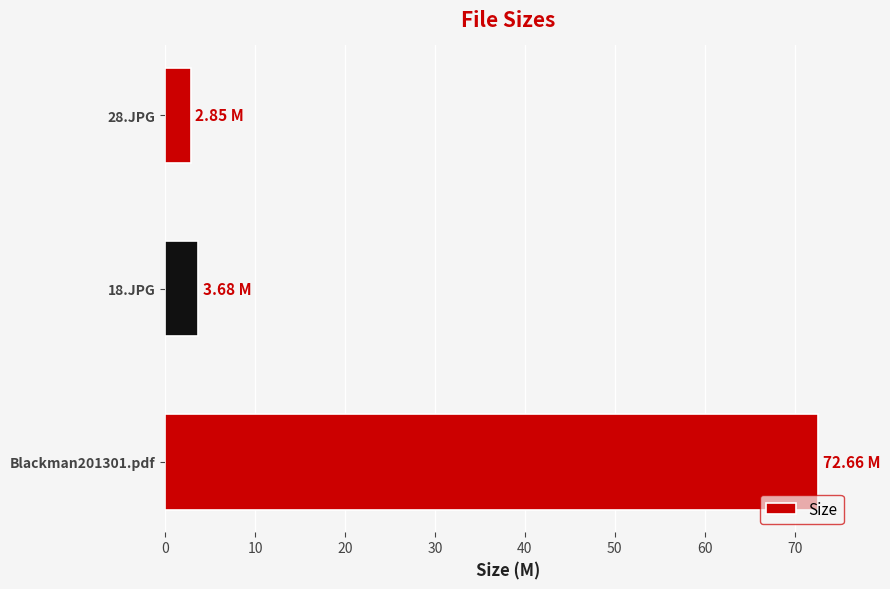

What is the sum of the values at 28.JPG and 18.JPG?

6.5